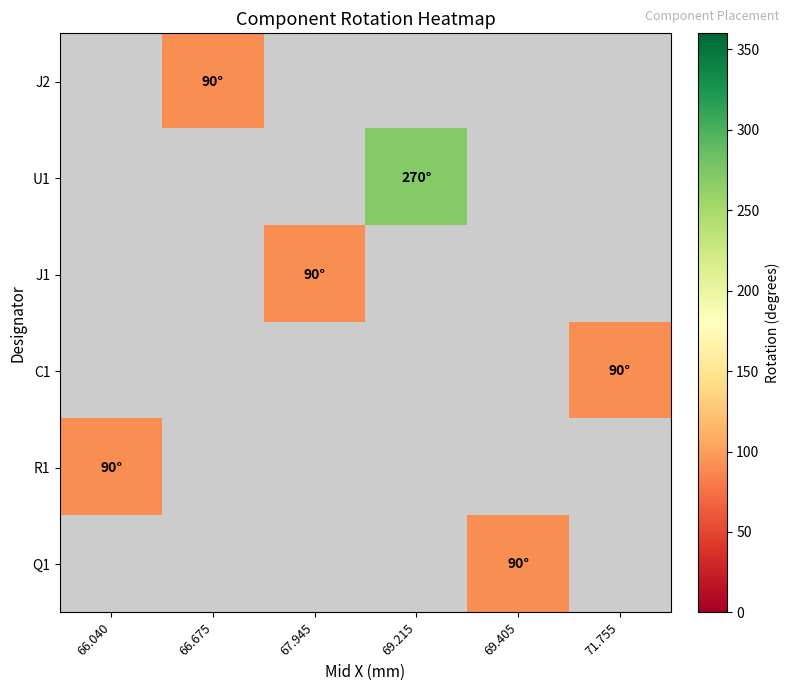

Which label corresponds to the largest value in the chart?

69.215